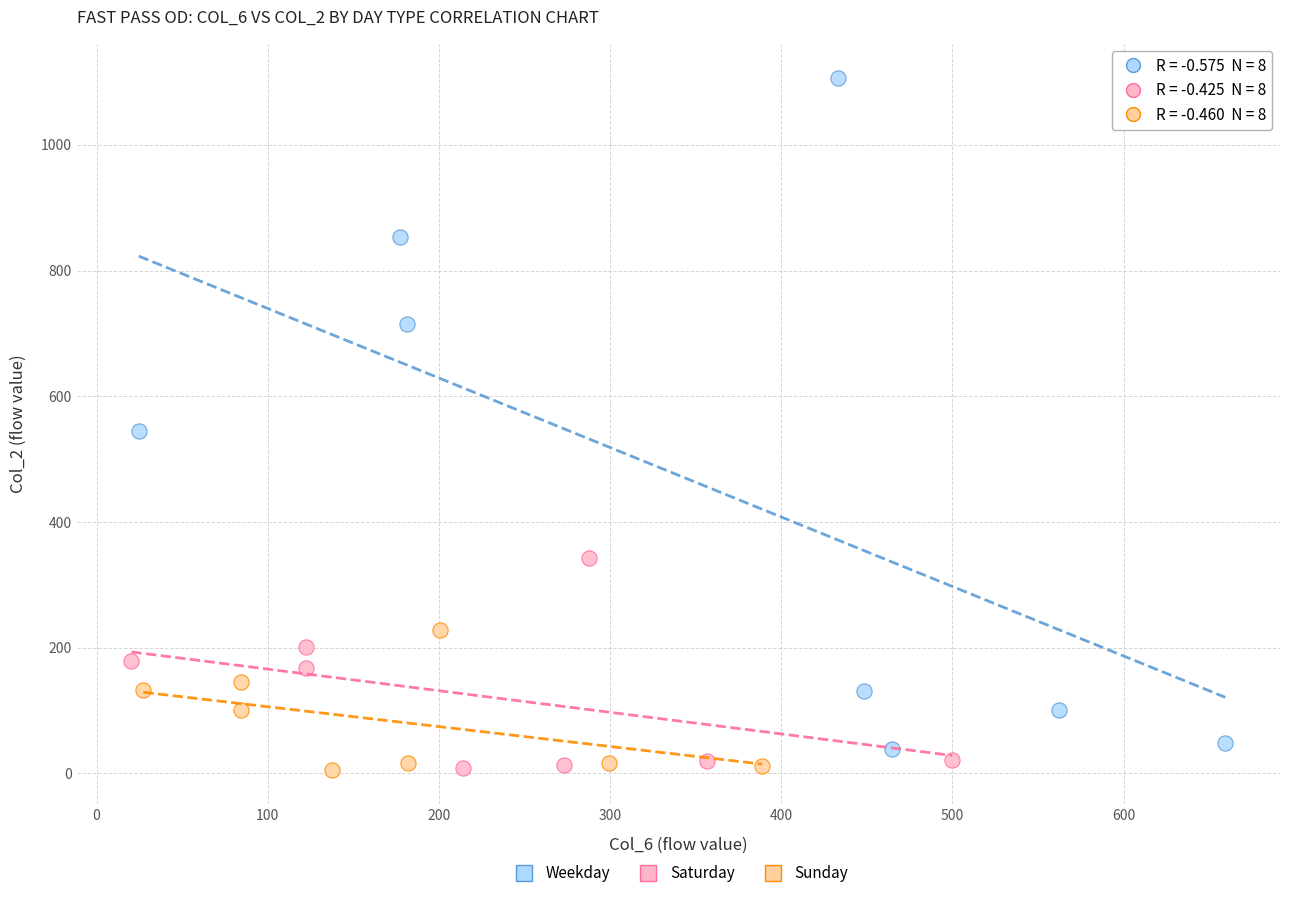

Which series has the largest Y range (max minus min)?

Weekday